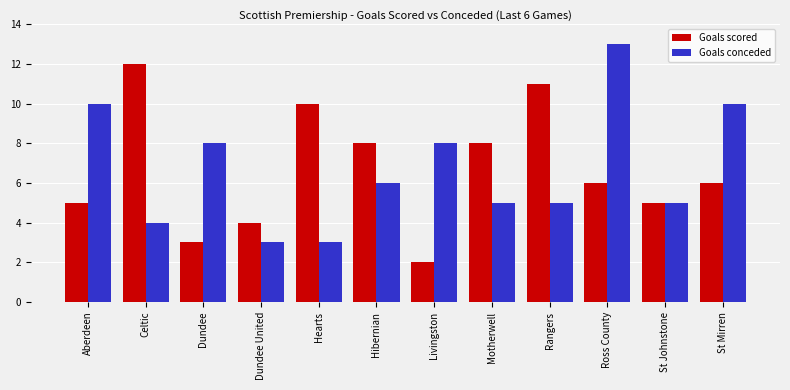

At which category is the sum across all series the highest?

Ross County